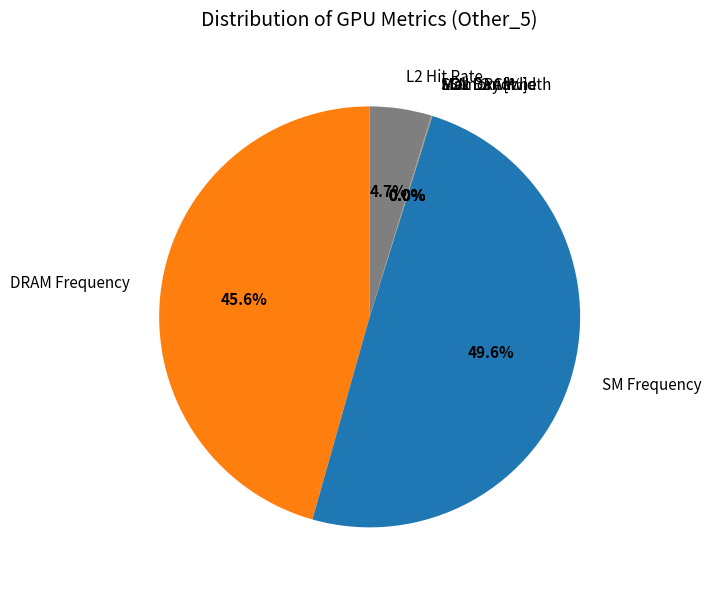

Which slice is the largest?

SM Frequency